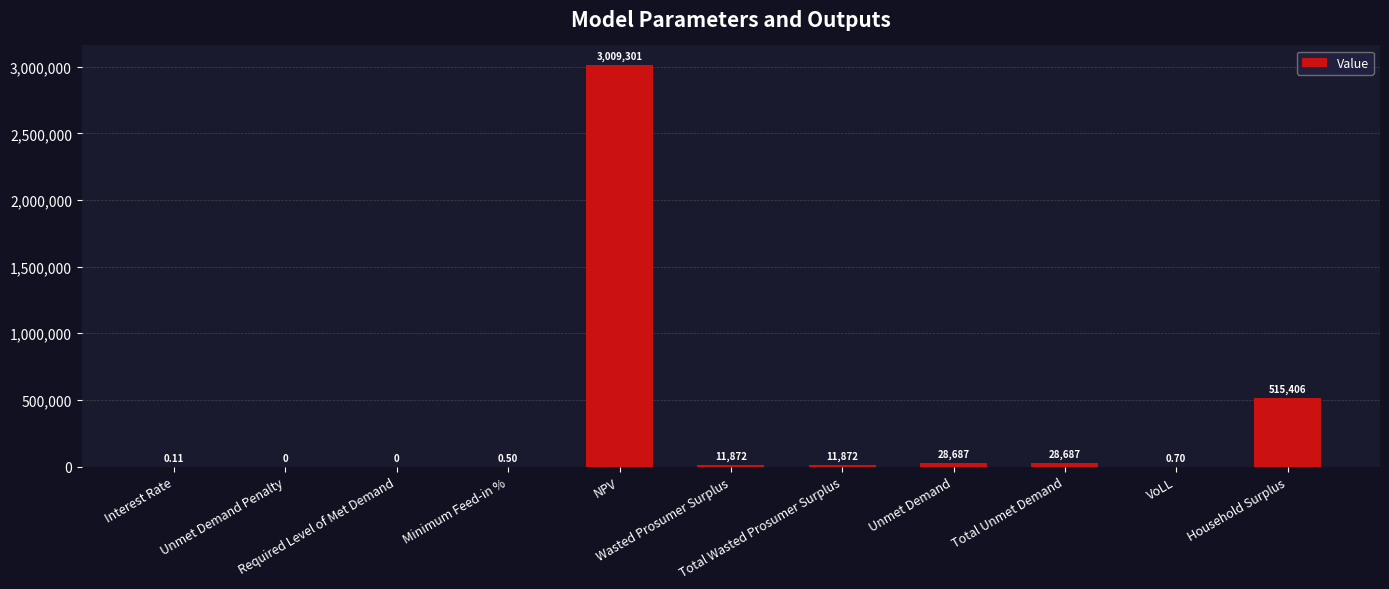

The value at Unmet Demand is 28687.2. True or false?

True